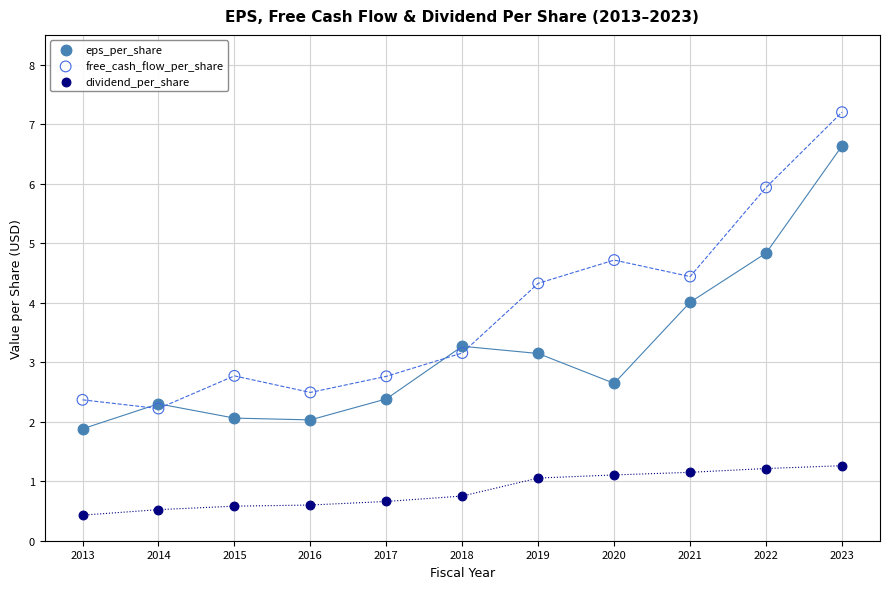

What are all the series names shown in the legend?

eps_per_share, free_cash_flow_per_share, dividend_per_share